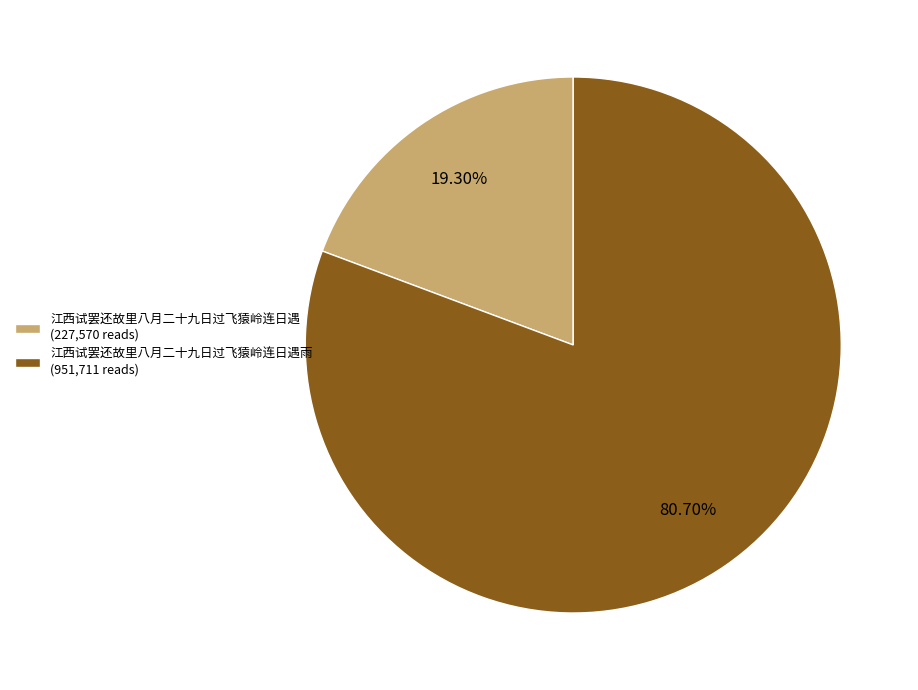

Which category has the smallest portion of the pie?

江西试罢还故里八月二十九日过飞猿岭连日遇 (227,570 reads)